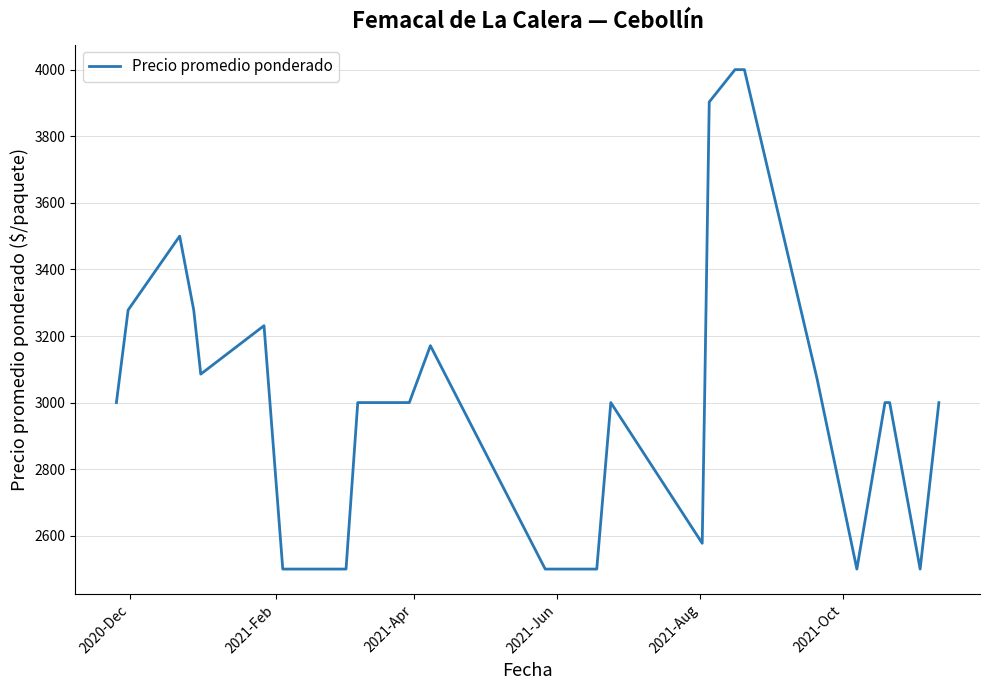

What is the smallest value displayed?

2500.0